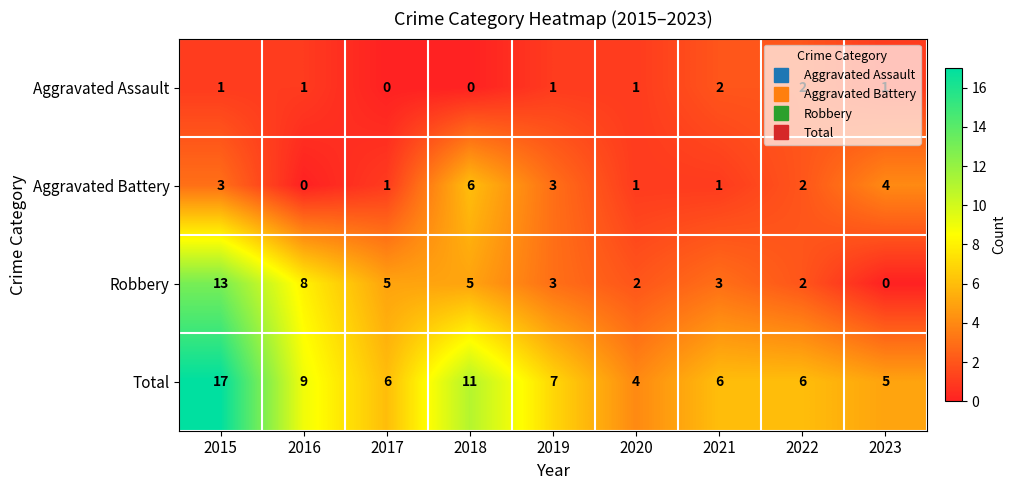

What is the sum of all Total values?

71